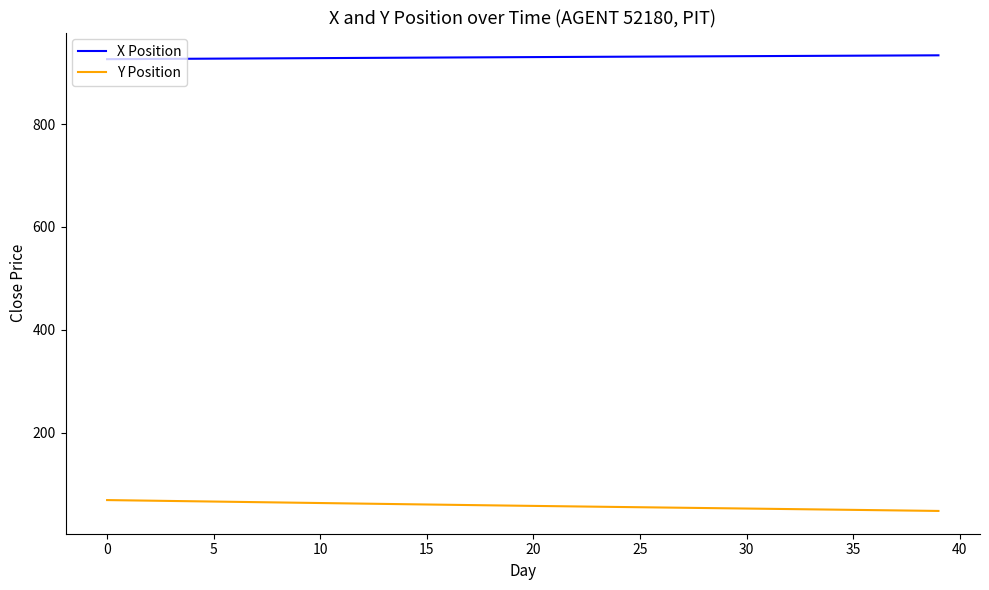

At how many categories does at least one series exceed 194?

40